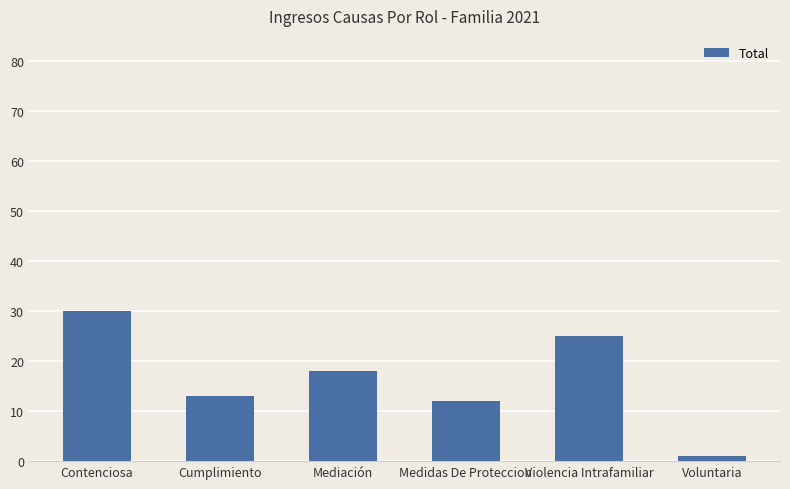

Is it true that the value at Violencia Intrafamiliar is 10?

False